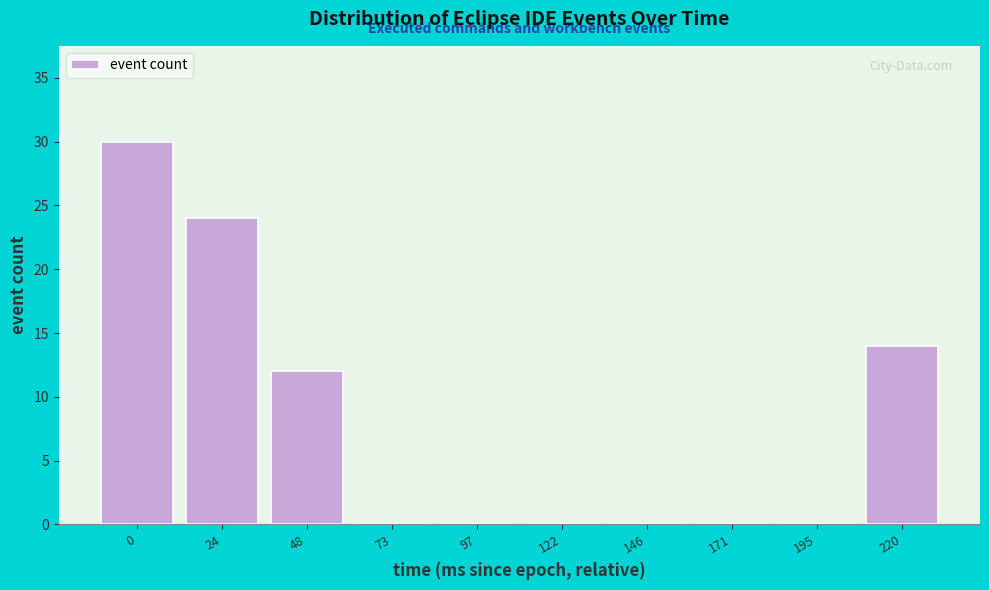

Reading left to right, list all the values displayed in this chart.

0=30	24=24	48=12	73=0	97=0	122=0	146=0	171=0	195=0	220=14